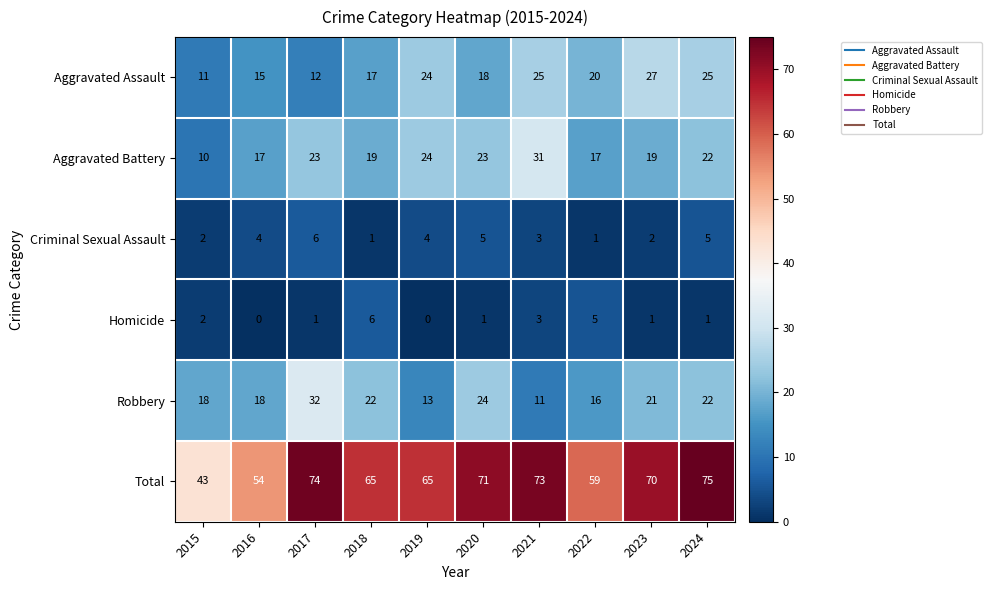

At which category does the chart reach its peak across all series?

2024